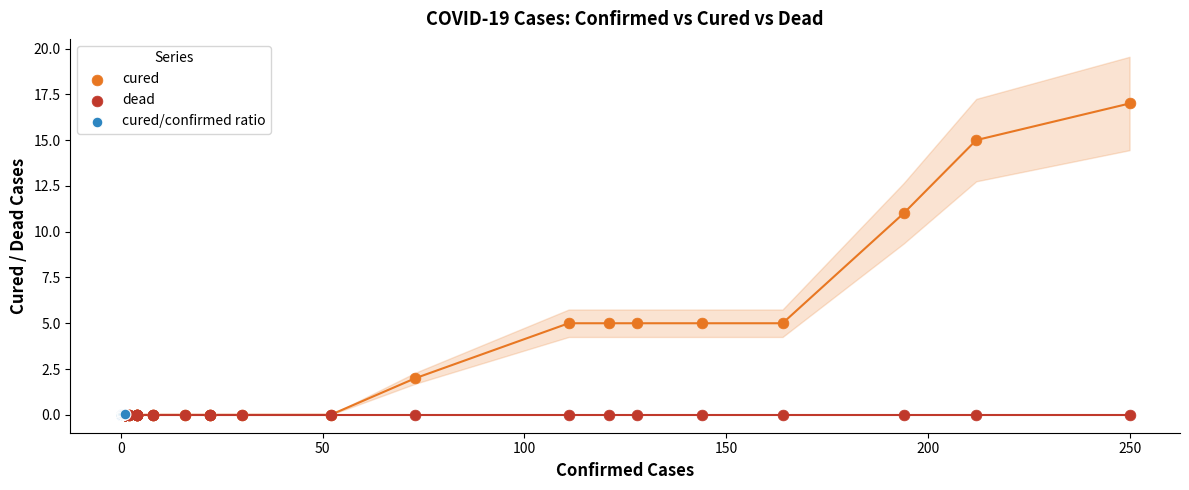

Which series contains the highest Y value?

cured